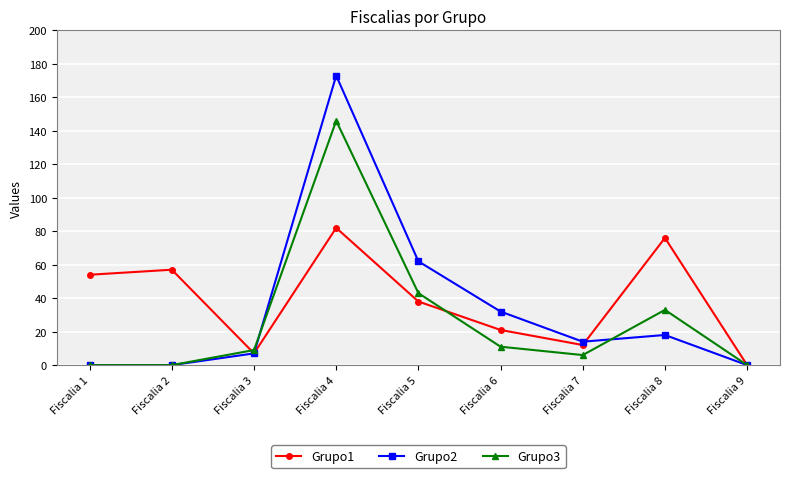

Rank the series by their average value, from lowest to highest.

Grupo3, Grupo2, Grupo1